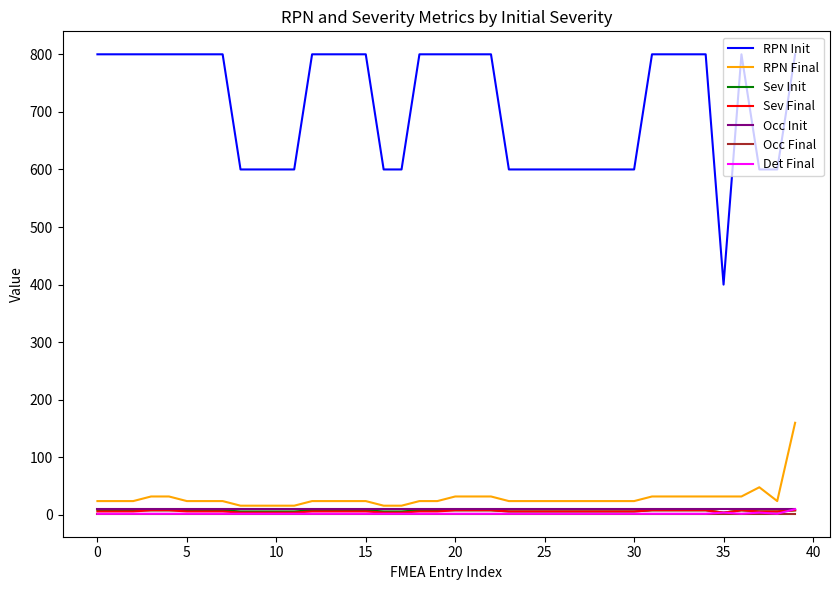

Count the number of data series in this chart.

7